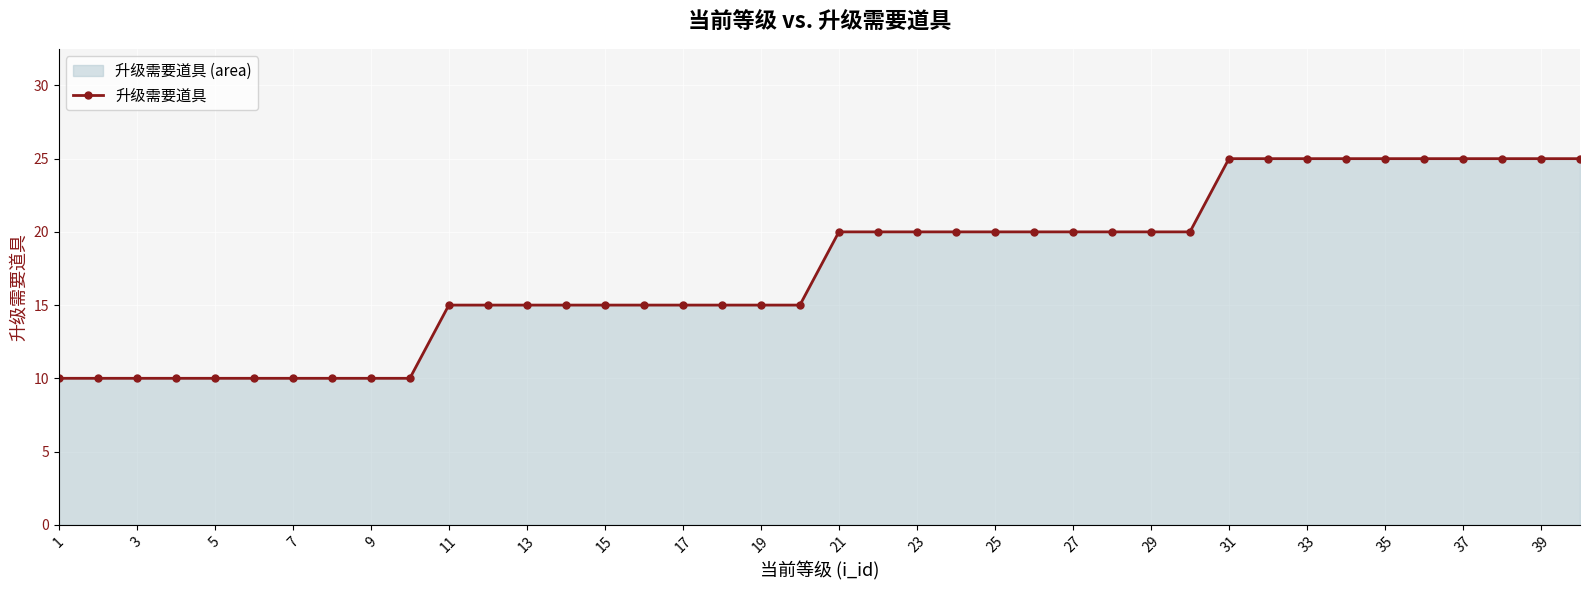

Which category has the lowest value across all series?

1